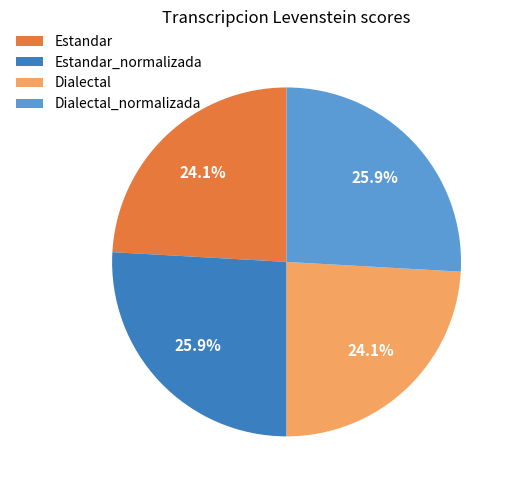

The Dialectal_normalizada slice represents 26% of the pie. True or false?

True